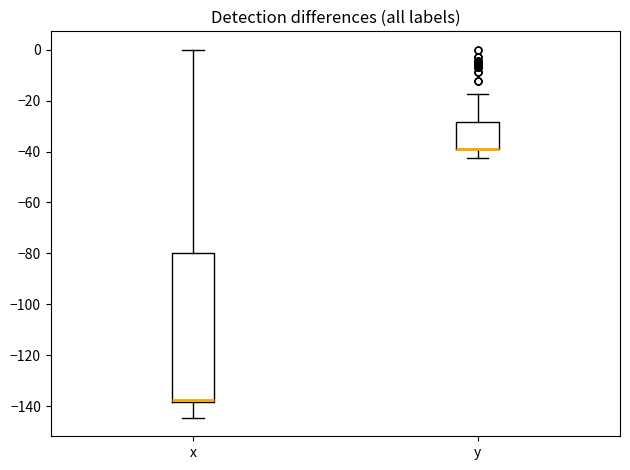

Reading left to right, transcribe this box plot: for each box, give where its median line is, the range the box spans, and where its two whiskers end, as read against the y-axis. The values are not printed on the chart, so give them approximately, as read against the axis.

x: median -138 (just above the box's lower edge), box -138 to -80, whiskers -144 to 0
y: median -38 (drawn on the box's lower edge), box -38 to -28, whiskers -42 to -18